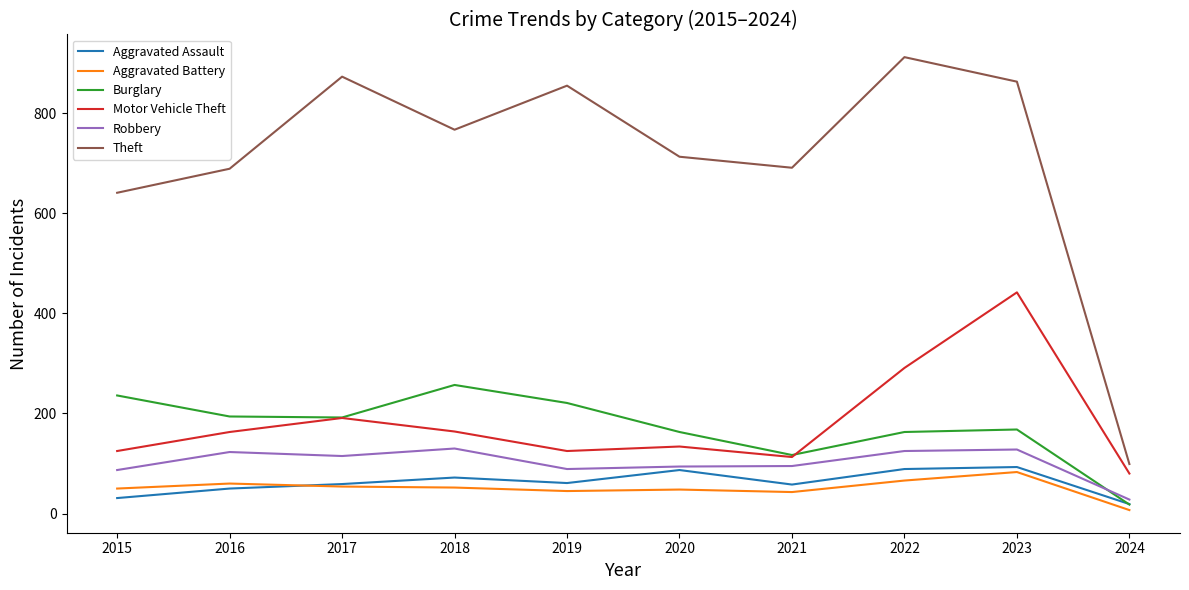

At which category does Motor Vehicle Theft reach its first local valley?

2019